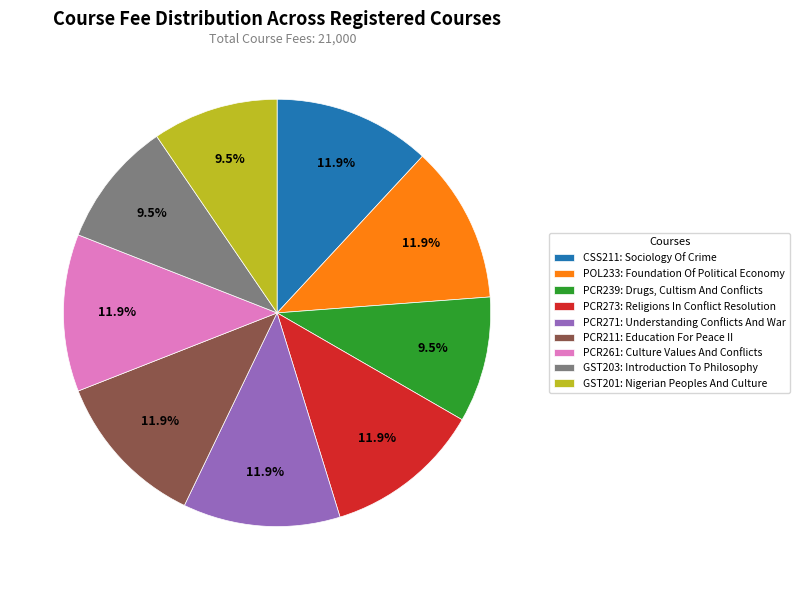

Is there a majority slice in this chart?

No